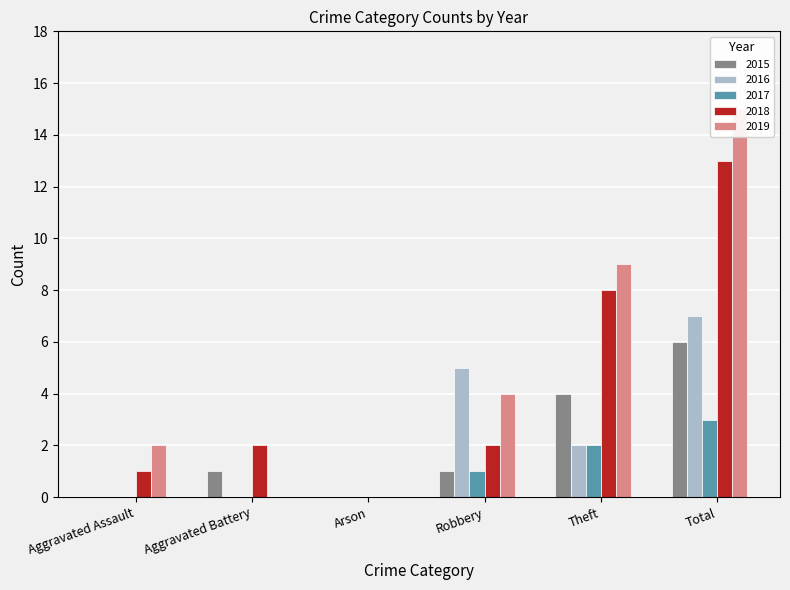

Reading right to left, list all the values displayed in this chart.

2015: 6	4	1	0	1	0
2016: 7	2	5	0	0	0
2017: 3	2	1	0	0	0
2018: 13	8	2	0	2	1
2019: 15	9	4	0	0	2